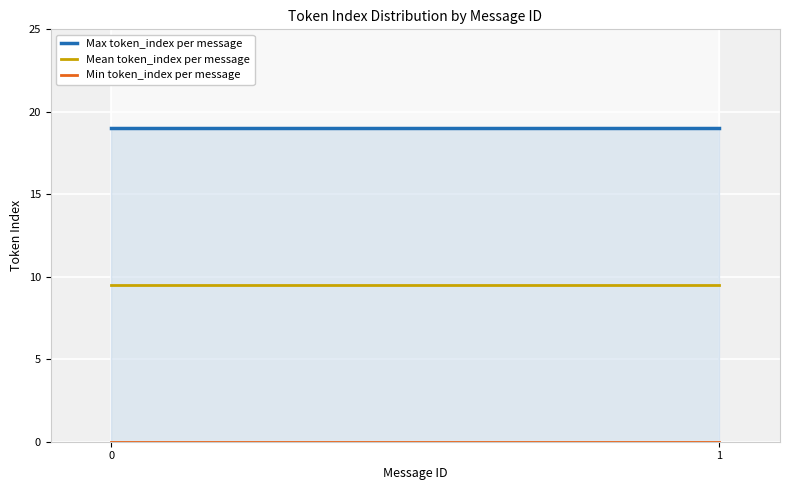

What is the sum of the Max token_index per message values at 1 and 0?

38.0